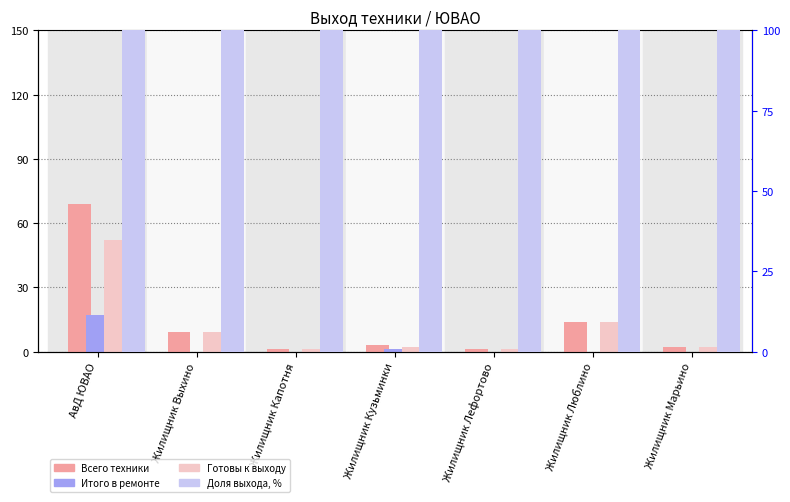

How many data points does each series have?

7